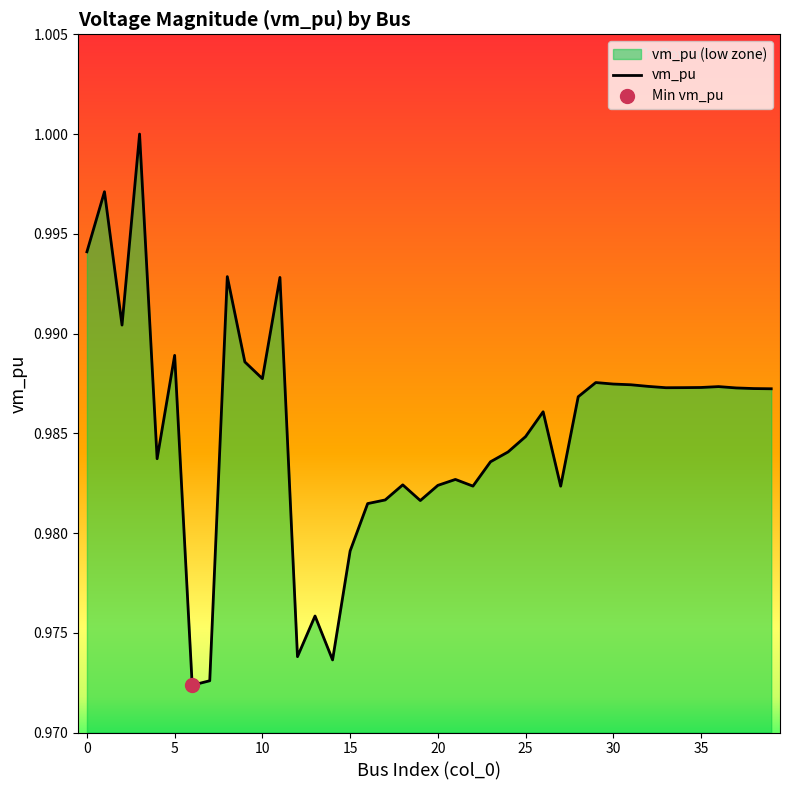

Read the value at 28.

1.0